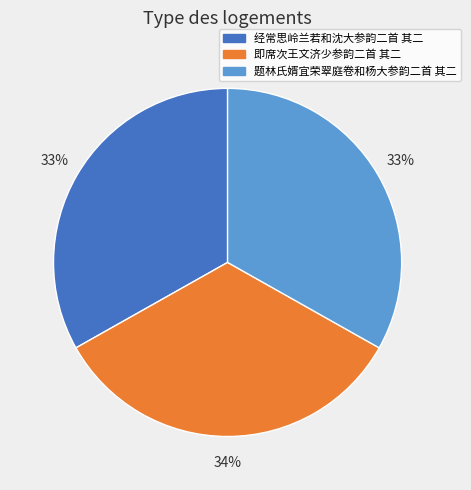

How many slices are in this pie chart?

3